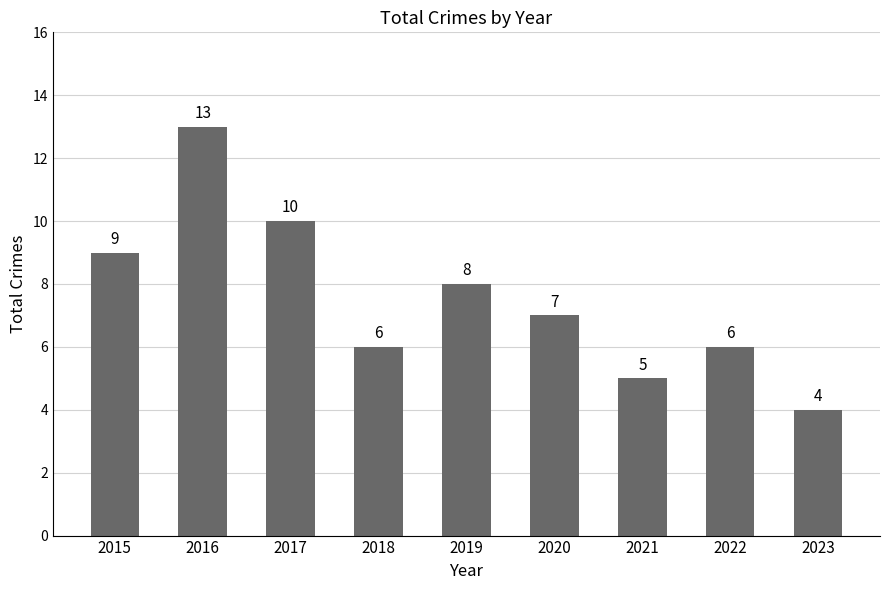

What is the change in value from 2018 to 2023?

-2